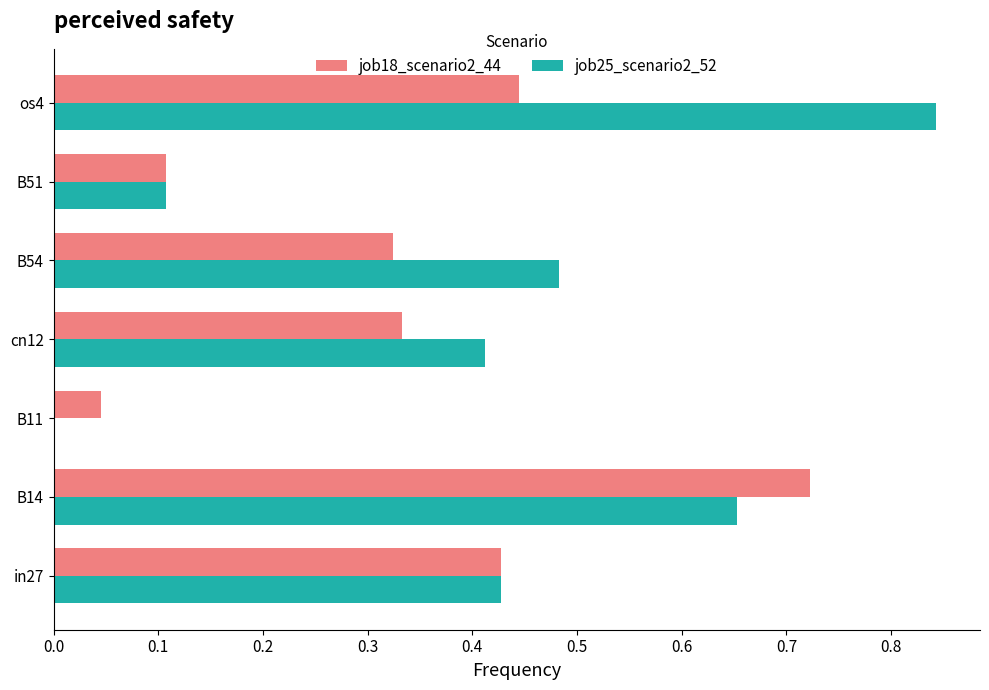

At which category is the sum across all series the highest?

B14